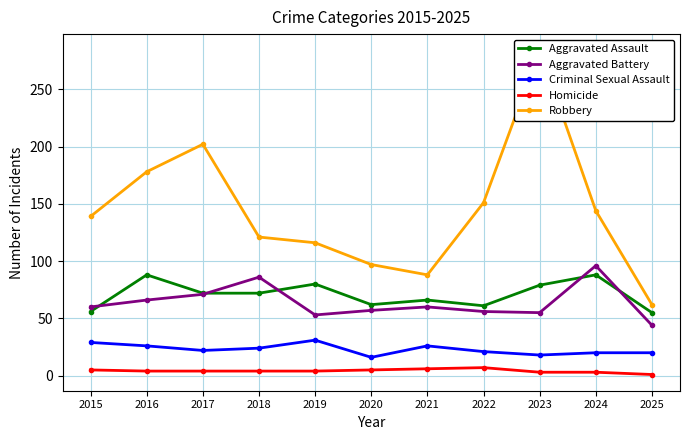

How many values in the Aggravated Assault series exceed 72?

4